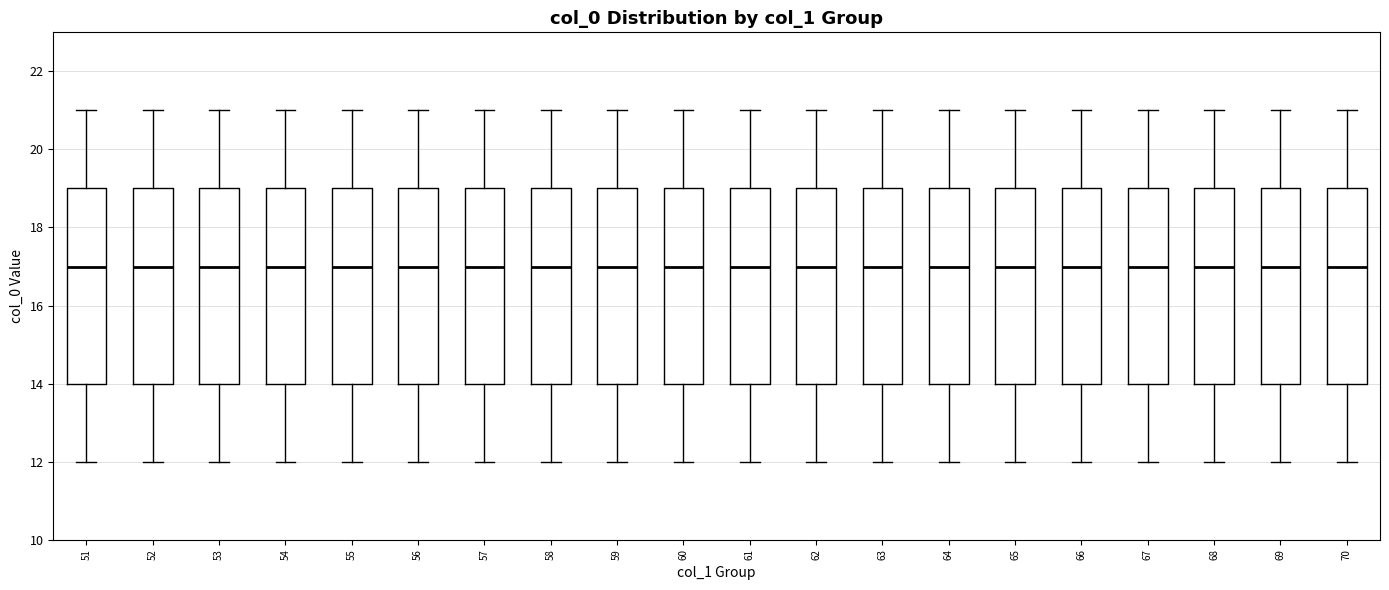

Reading left to right, read every box against the y-axis: the position of its median line, the range the box covers, and the ends of its whiskers. The values are not printed on the chart, so give them approximately, as read against the axis.

51: median 17, box 14 to 19, whiskers 12 to 21
52: median 17, box 14 to 19, whiskers 12 to 21
53: median 17, box 14 to 19, whiskers 12 to 21
54: median 17, box 14 to 19, whiskers 12 to 21
55: median 17, box 14 to 19, whiskers 12 to 21
56: median 17, box 14 to 19, whiskers 12 to 21
57: median 17, box 14 to 19, whiskers 12 to 21
58: median 17, box 14 to 19, whiskers 12 to 21
59: median 17, box 14 to 19, whiskers 12 to 21
60: median 17, box 14 to 19, whiskers 12 to 21
61: median 17, box 14 to 19, whiskers 12 to 21
62: median 17, box 14 to 19, whiskers 12 to 21
63: median 17, box 14 to 19, whiskers 12 to 21
64: median 17, box 14 to 19, whiskers 12 to 21
65: median 17, box 14 to 19, whiskers 12 to 21
66: median 17, box 14 to 19, whiskers 12 to 21
67: median 17, box 14 to 19, whiskers 12 to 21
68: median 17, box 14 to 19, whiskers 12 to 21
69: median 17, box 14 to 19, whiskers 12 to 21
70: median 17, box 14 to 19, whiskers 12 to 21